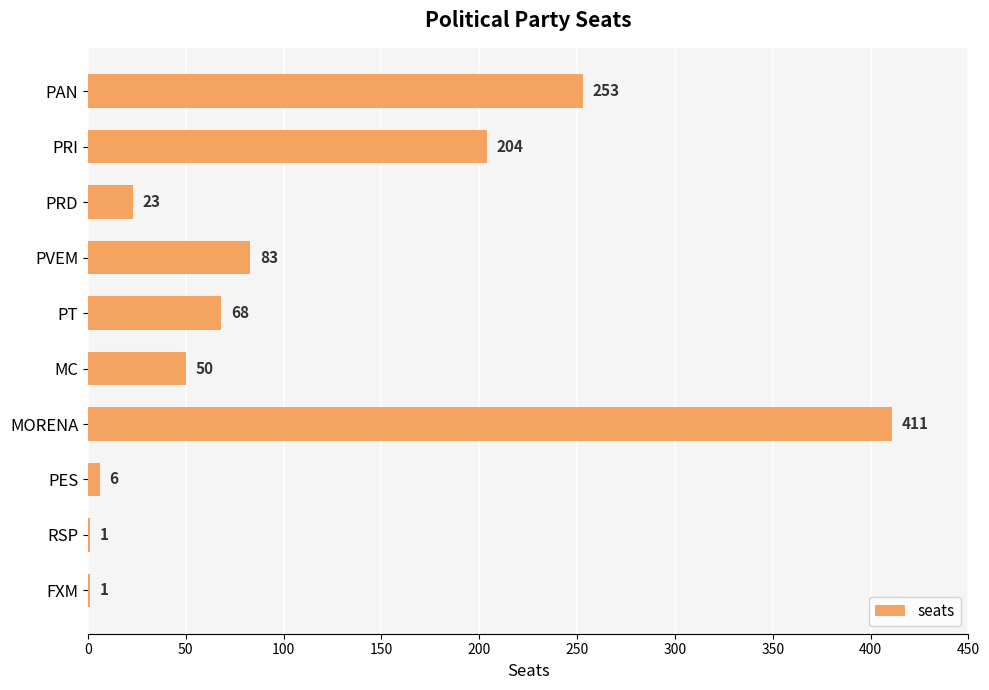

How many data points does each series have?

10